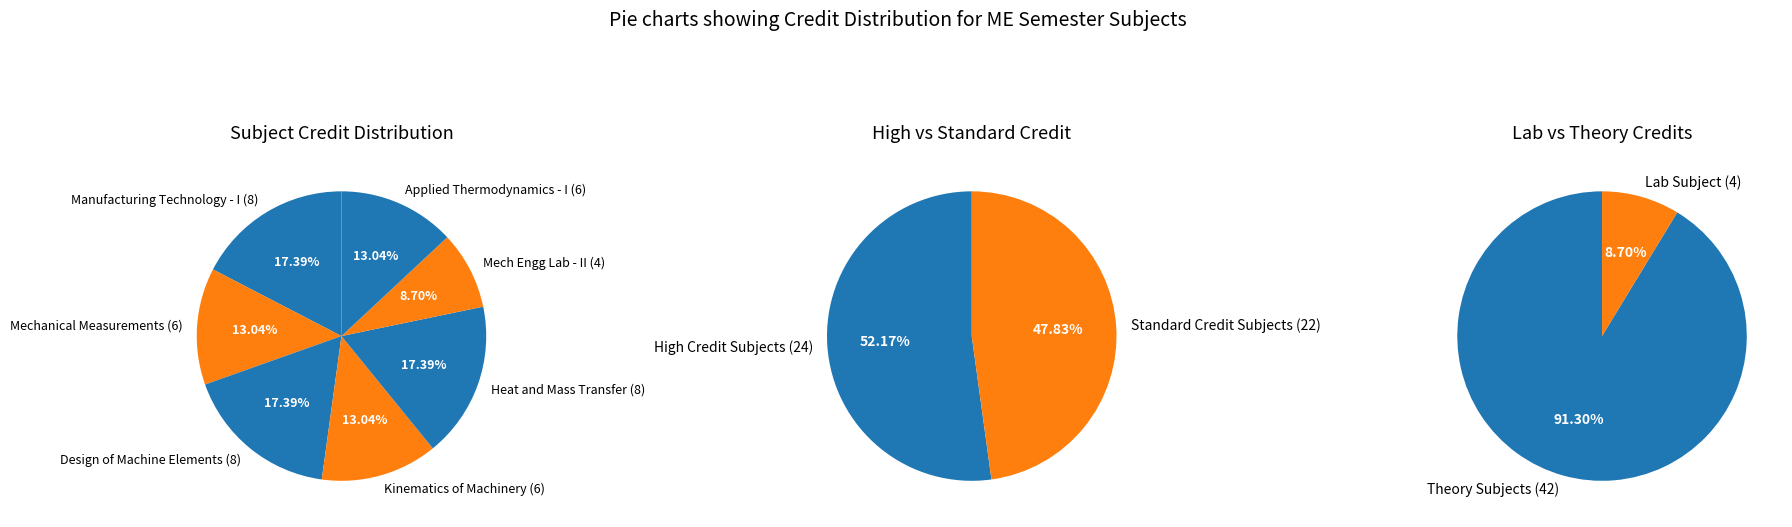

Which category has the biggest portion of the pie?

Manufacturing Technology - I